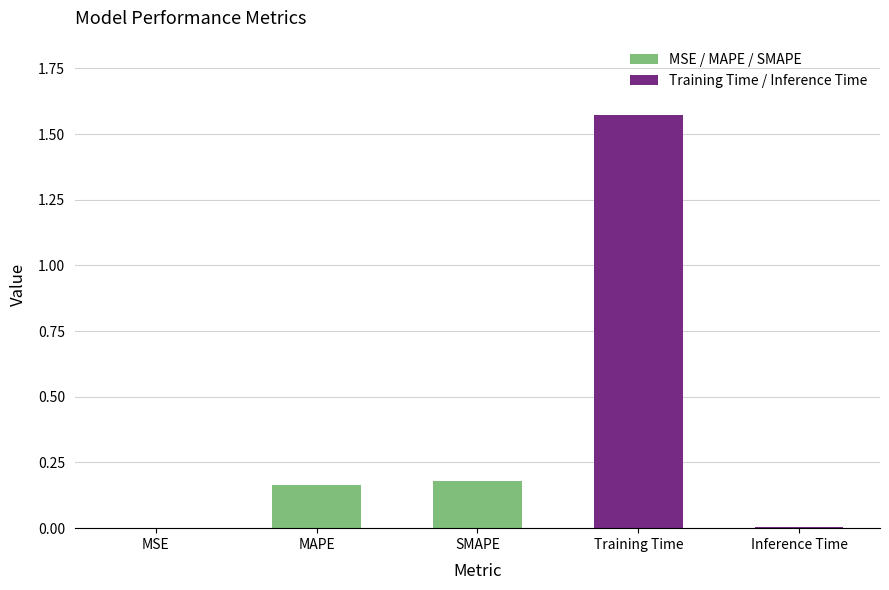

How many categories are shown in the chart?

5